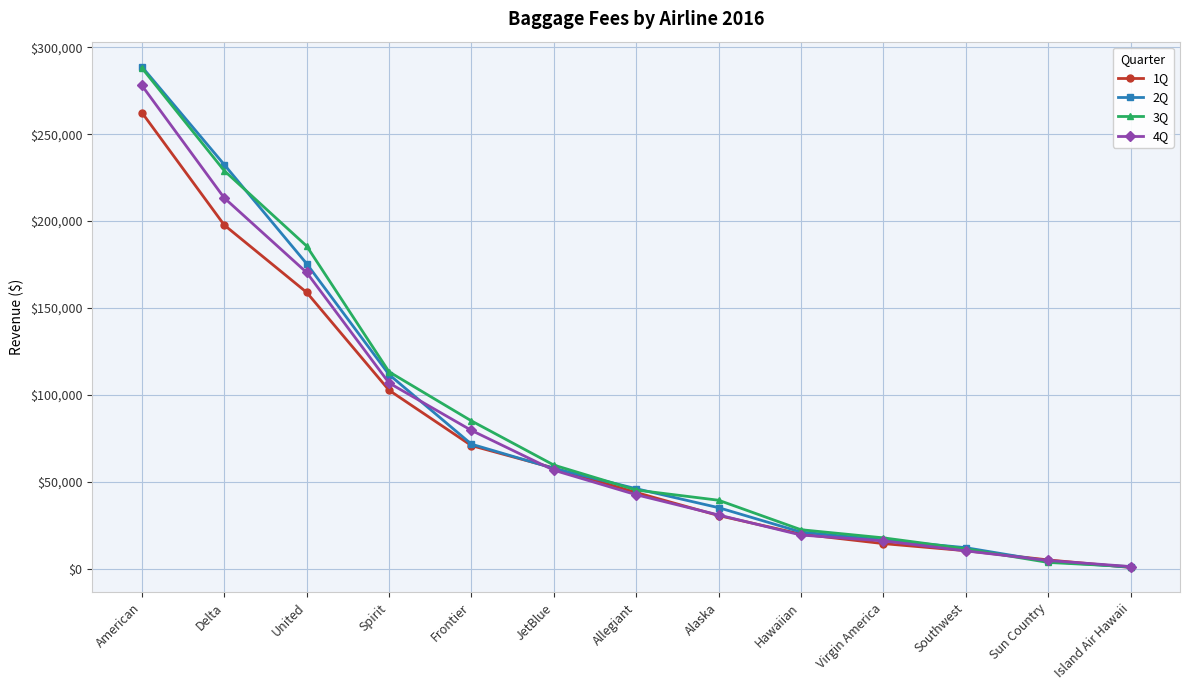

What is the difference between the highest and lowest values at Spirit?

10599.1